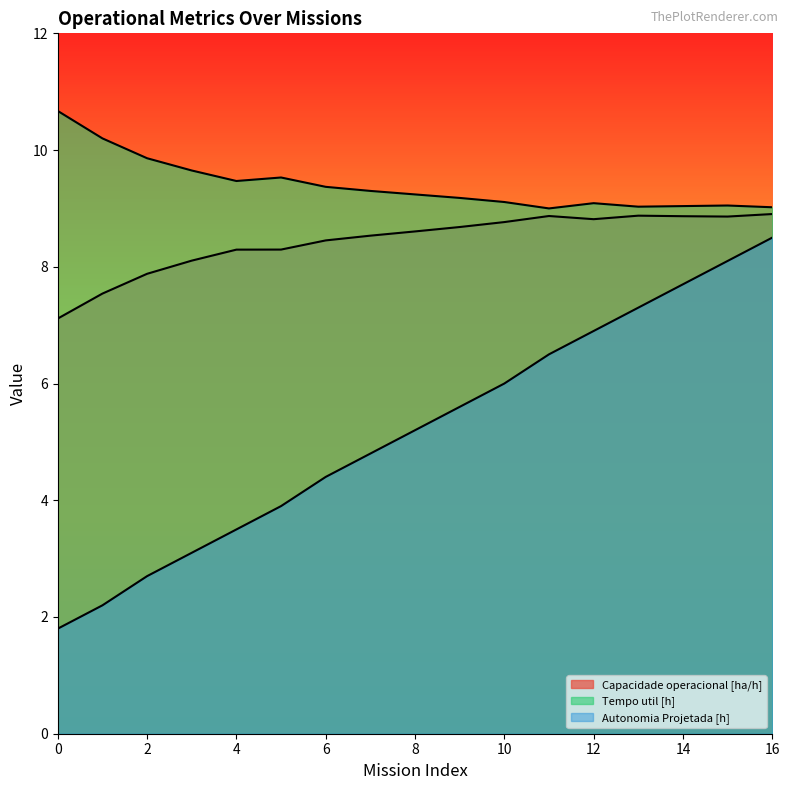

Between 11 and 5, which is larger?

11